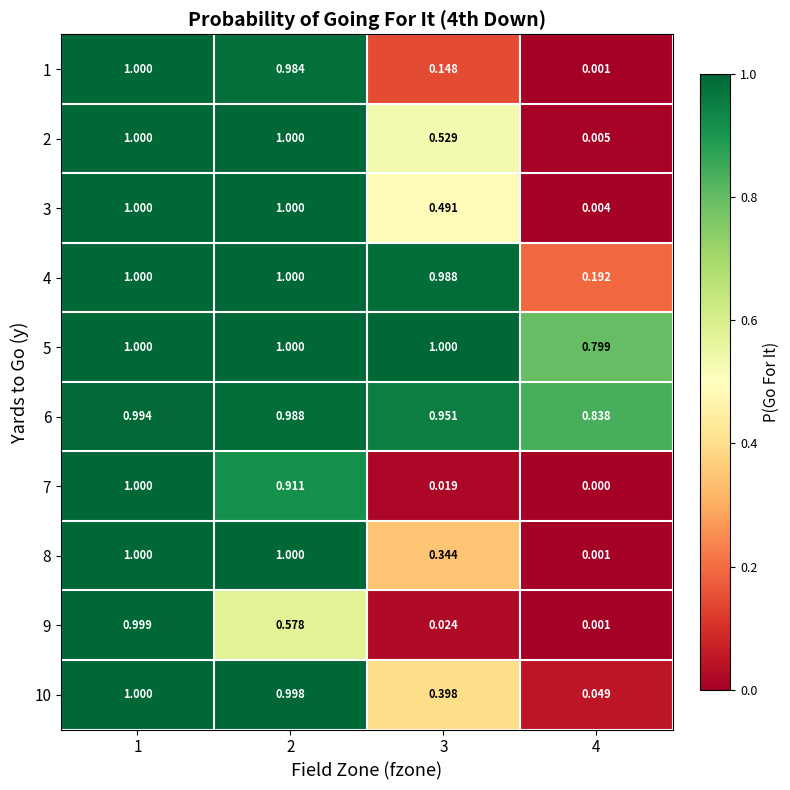

Is the value of 10 at 4 greater than the value of 1 at 1?

No